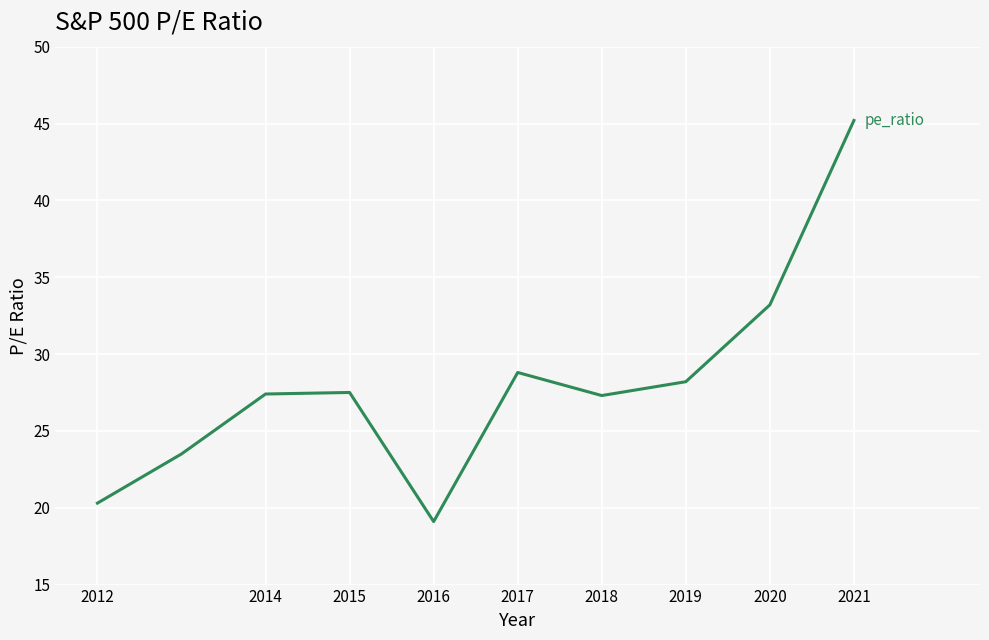

What is the difference between the maximum and minimum values?

26.1